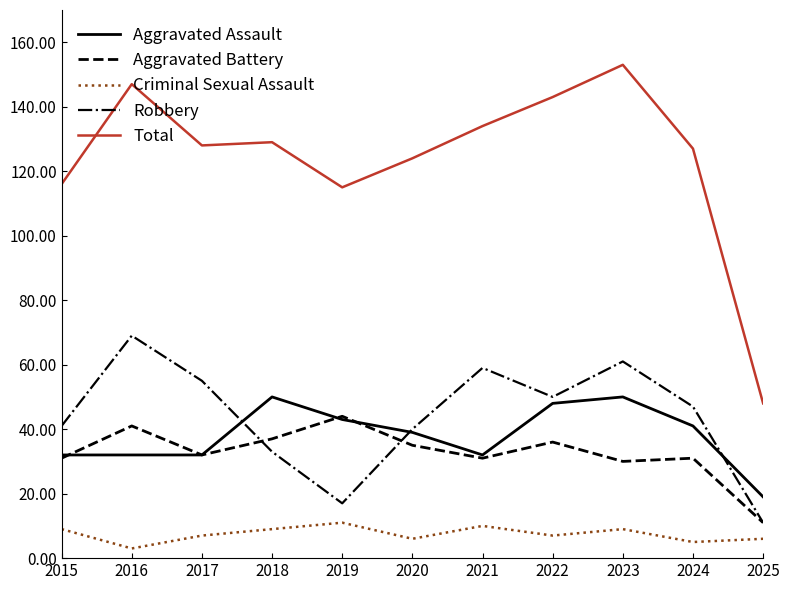

True or false: Total and Aggravated Assault intersect in this chart.

False